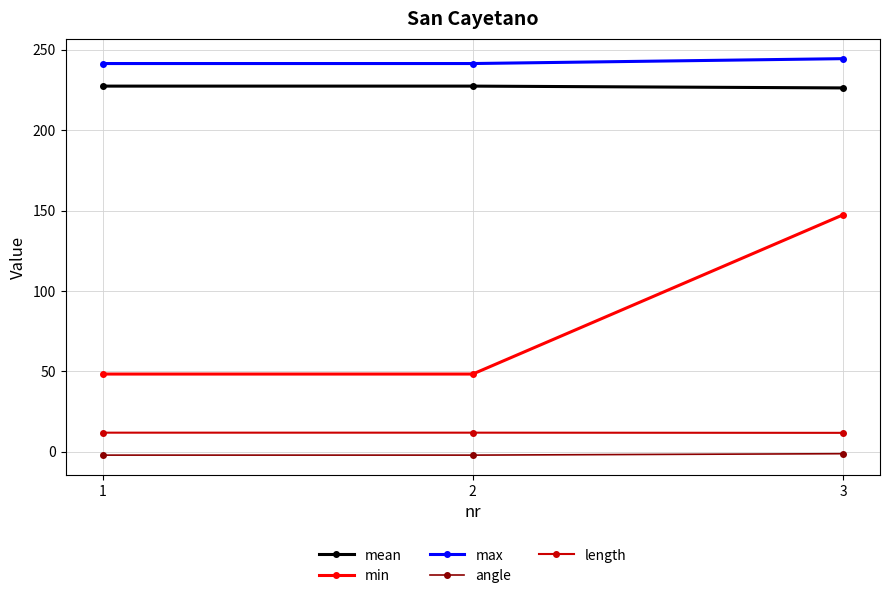

What is the sum of all min values?

244.0